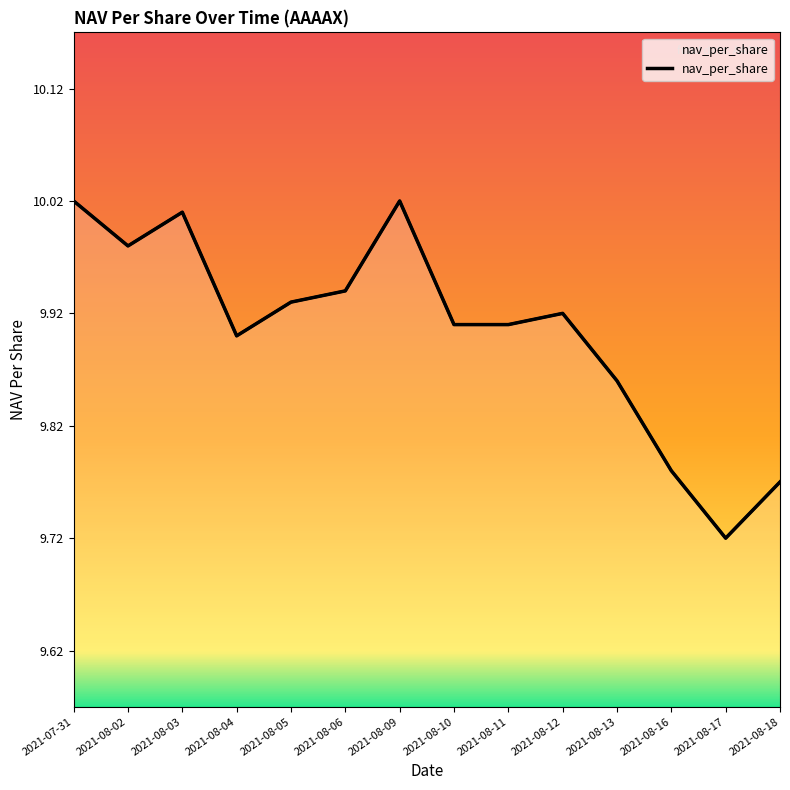

What is the difference between the maximum and minimum values?

0.3